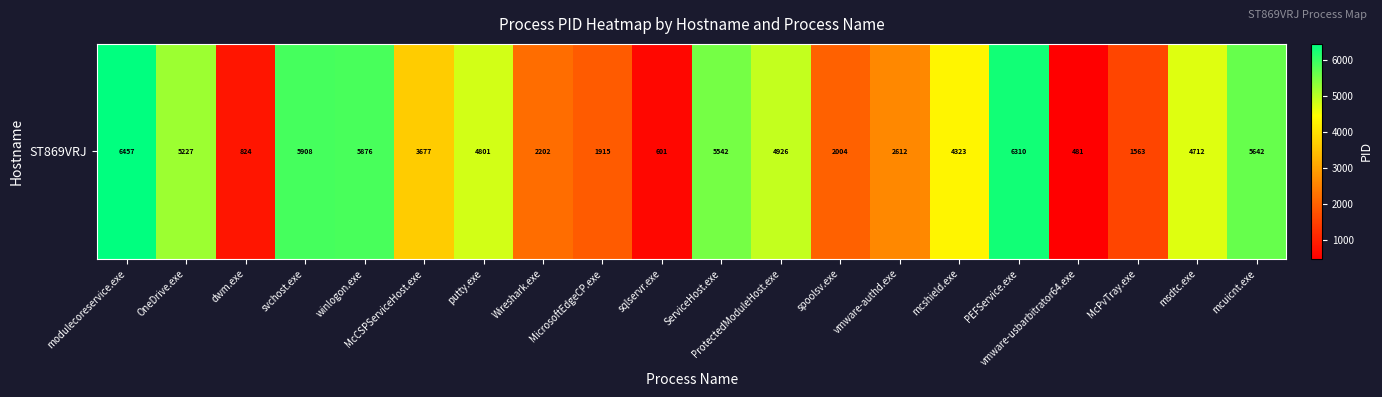

What is the sum of all values?

75603